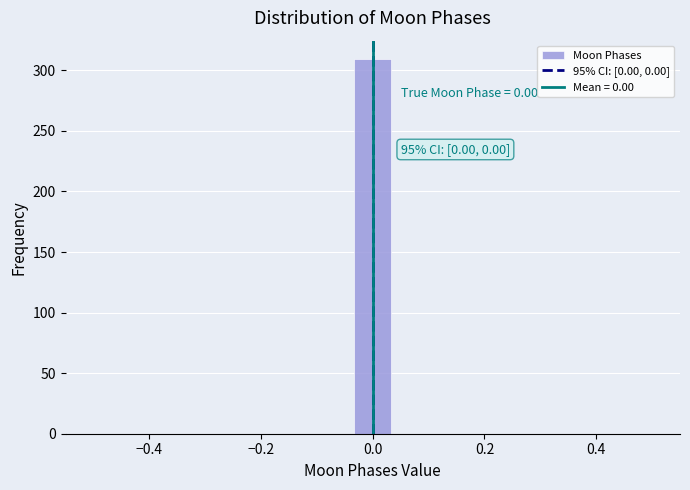

Read against the x-axis, roughly where is the centre of the tallest bar?

0.00